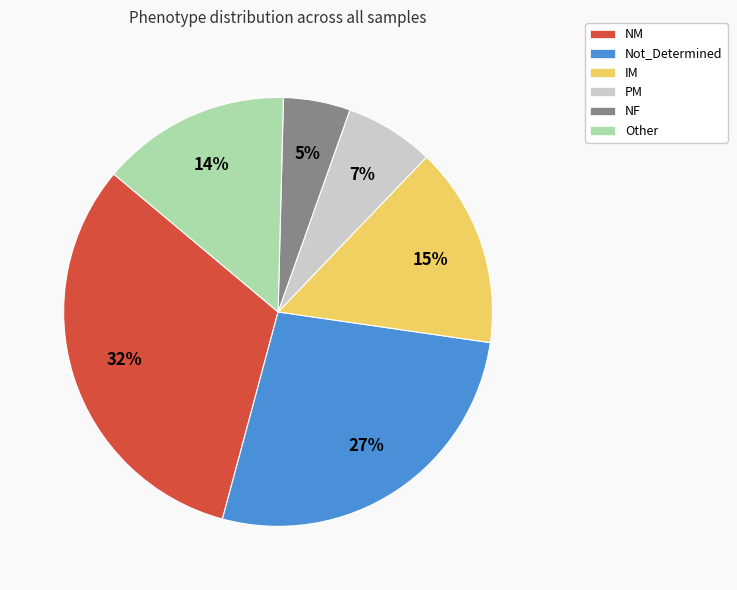

To the nearest percent, what is the average slice percentage?

17%